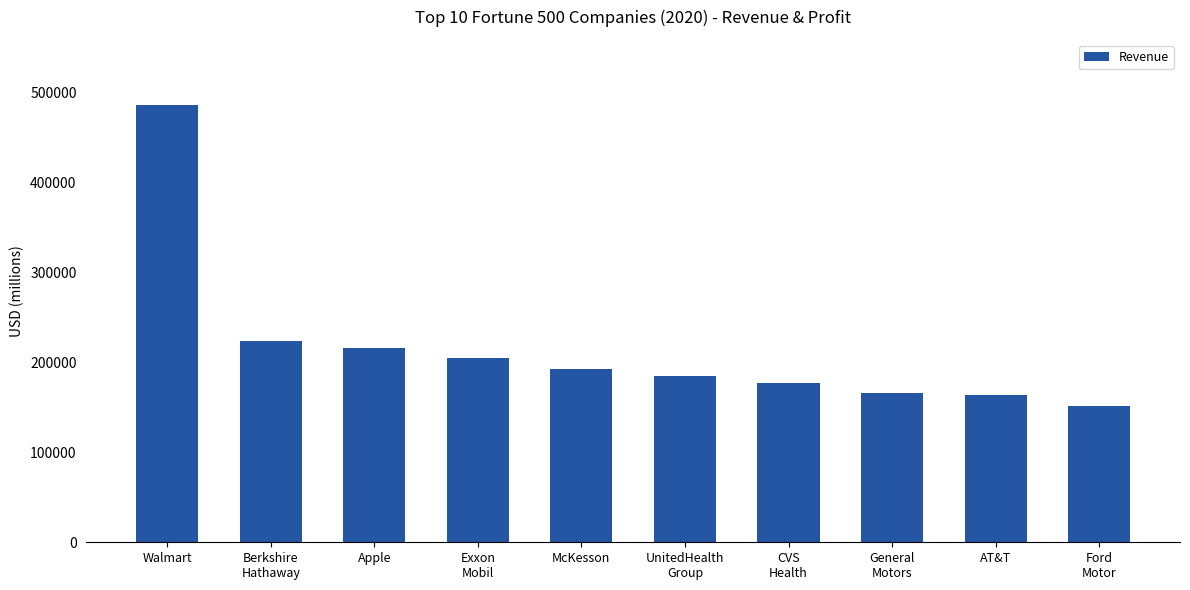

Reading left to right, transcribe all the data shown in this chart.

Walmart=485873	Berkshire
Hathaway=223604	Apple=215639	Exxon
Mobil=205004	McKesson=192487	UnitedHealth
Group=184840	CVS
Health=177526	General
Motors=166380	AT&T=163786	Ford
Motor=151800